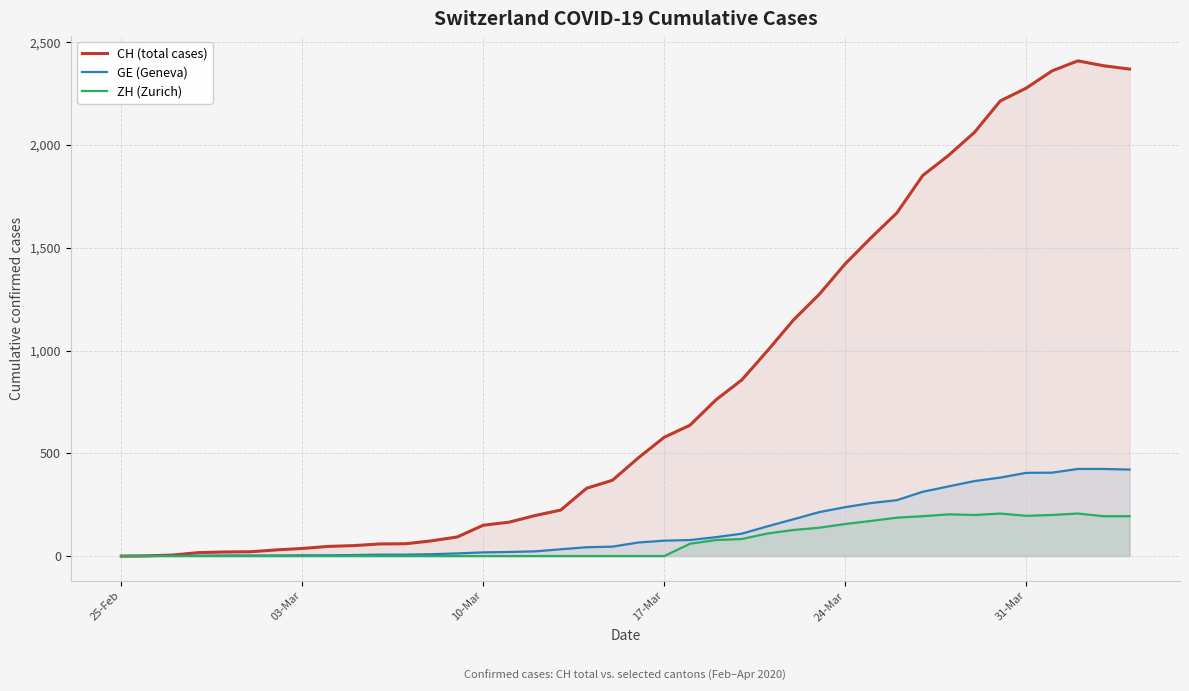

What is the total value across all series at 17-Mar?

653